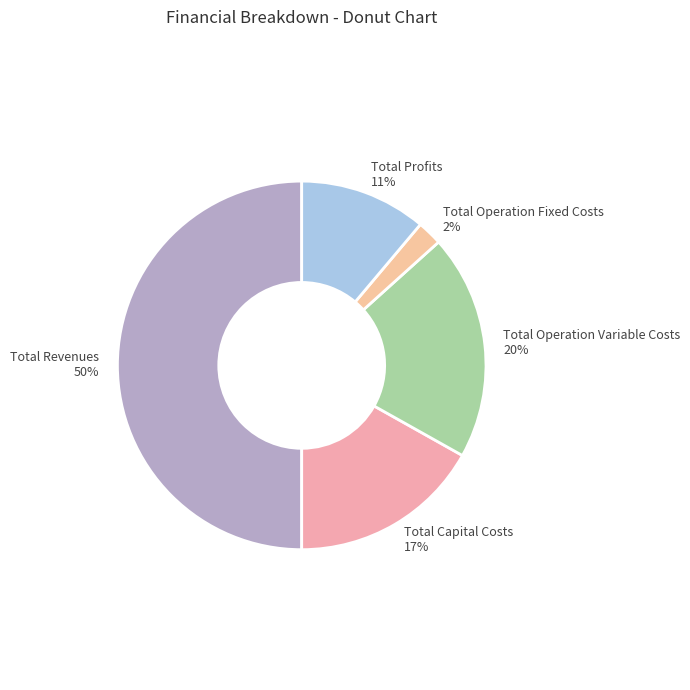

What is the smallest slice in the pie chart?

Total Operation Fixed Costs